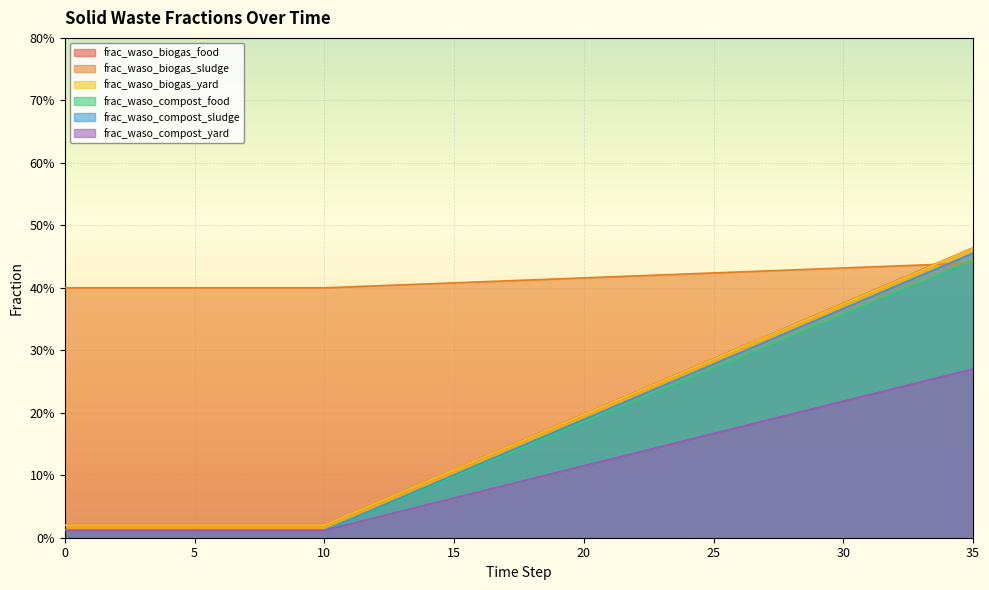

What is the sum of the frac_waso_biogas_sludge values at 12 and 9?

0.1